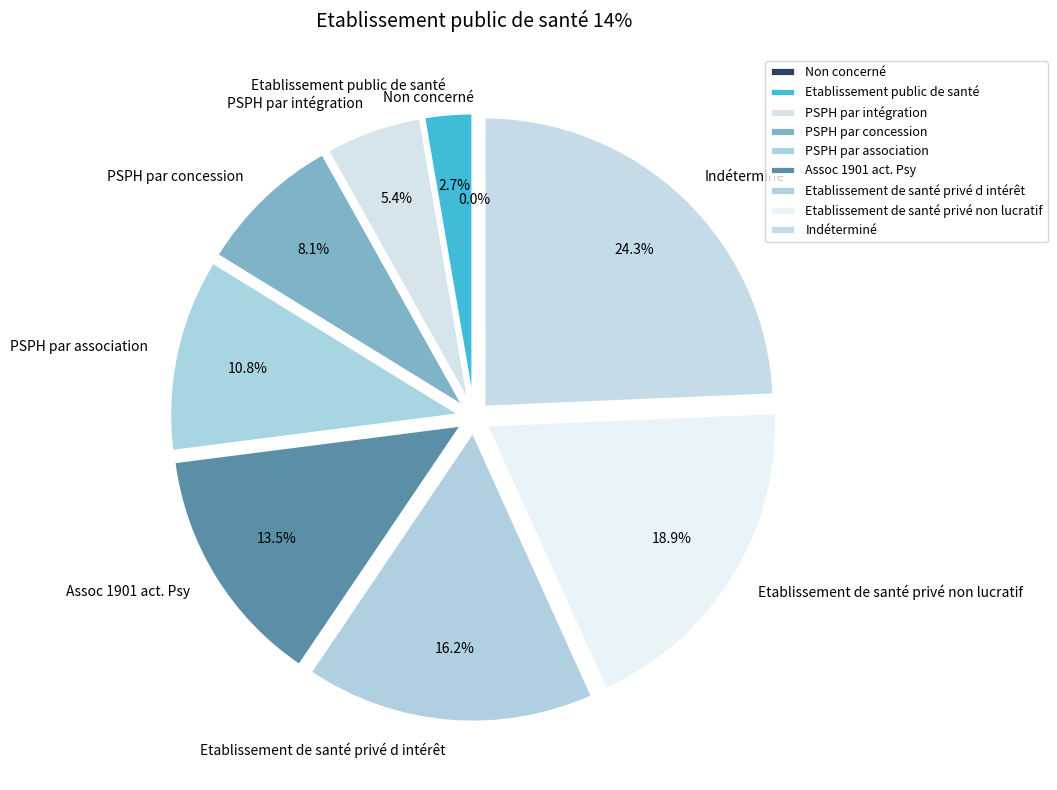

The Non concerné slice represents 0% of the pie. True or false?

True